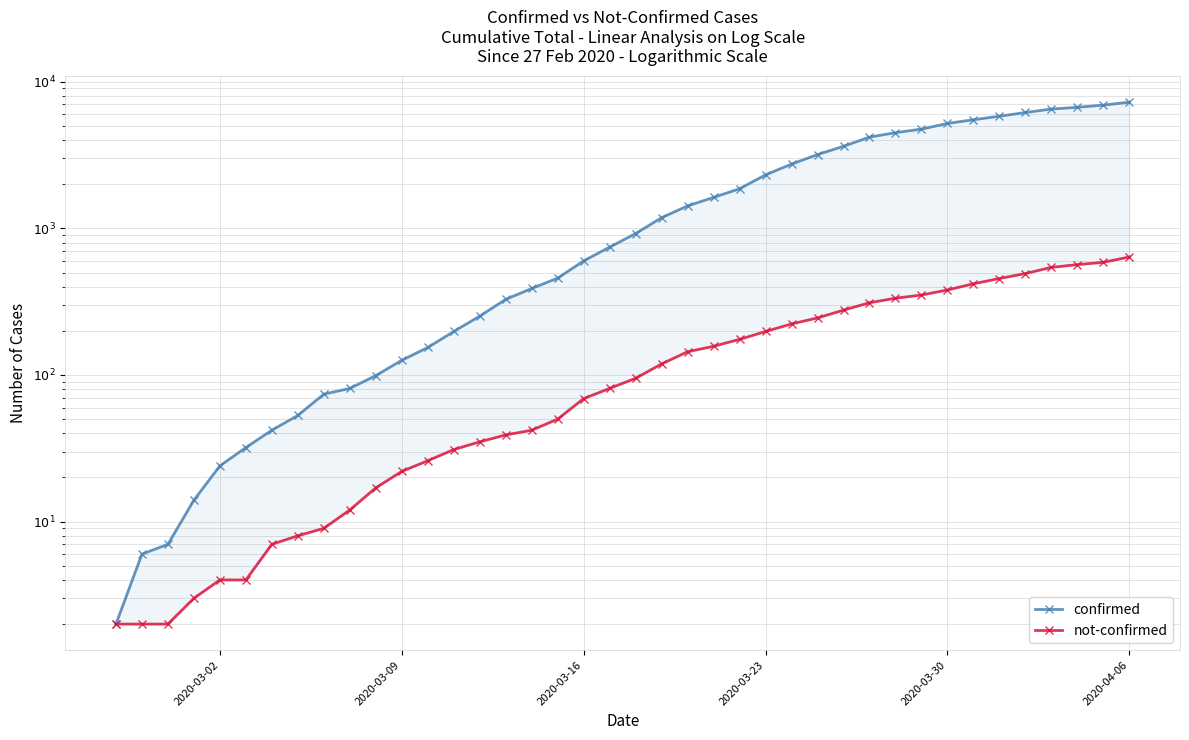

What are all the series names shown in the legend?

confirmed, not-confirmed